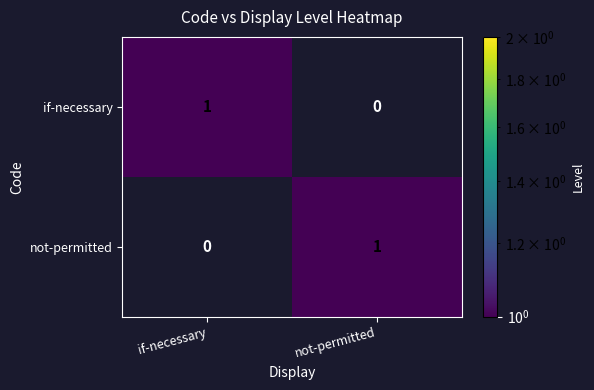

At not-permitted, list the series in order from smallest to largest.

if-necessary, not-permitted